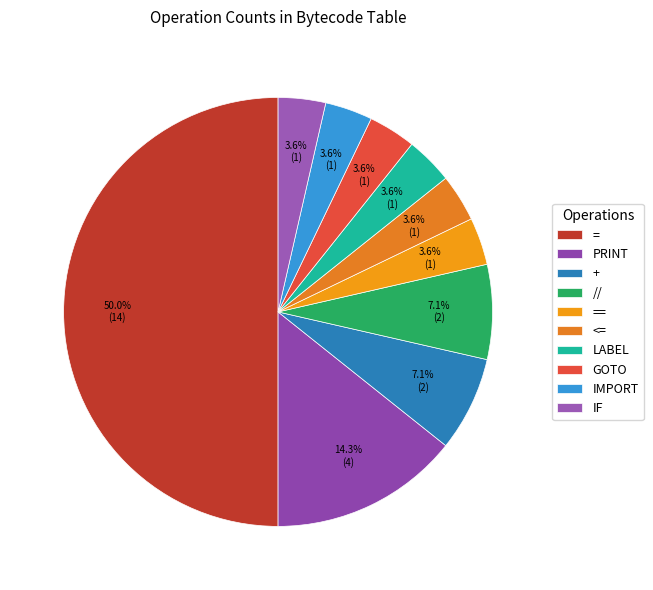

To the nearest percent, what is the difference between the = and == slice percentages?

46%